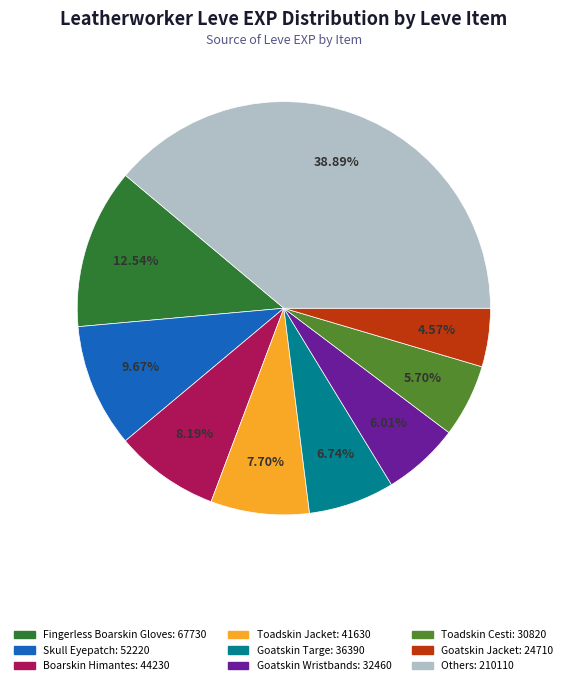

Is there any slice that represents more than half of the pie?

No